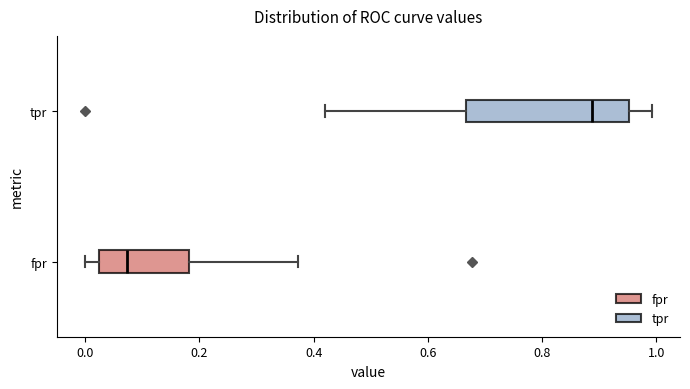

Reading bottom to top, read every box against the x-axis: the position of its median line, the range the box covers, and the ends of its whiskers. The values are not printed on the chart, so give them approximately, as read against the axis.

fpr: median 0.08, box 0.02 to 0.18, whiskers 0.00 to 0.38
tpr: median 0.88, box 0.66 to 0.96, whiskers 0.42 to 1.00